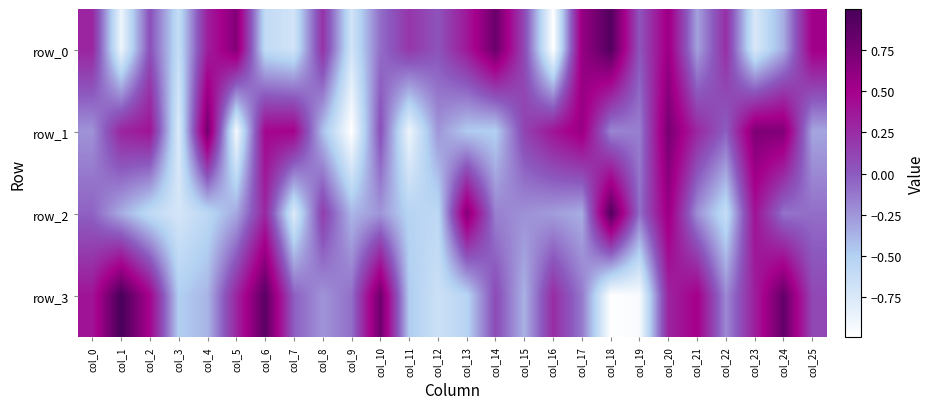

Reading right to left, list all the values displayed in this chart.

row_0: col_25=0.5	col_24=-0.3	col_23=-0.7	col_22=0.2	col_21=-0.3	col_20=0.6	col_19=0.0	col_18=0.9	col_17=0.6	col_16=-1.0	col_15=0.1	col_14=0.8	col_13=0.4	col_12=0.0	col_11=0.2	col_10=-0.1	col_9=-0.7	col_8=0.2	col_7=-0.7	col_6=-0.6	col_5=0.7	col_4=0.3	col_3=-0.6	col_2=0.1	col_1=-0.9	col_0=0.3
row_1: col_25=-0.3	col_24=0.7	col_23=0.7	col_22=-0.0	col_21=0.3	col_20=0.7	col_19=-0.2	col_18=-0.2	col_17=0.6	col_16=0.4	col_15=0.1	col_14=-0.5	col_13=-0.5	col_12=-0.2	col_11=-0.9	col_10=0.1	col_9=-1.0	col_8=-0.4	col_7=0.5	col_6=0.5	col_5=-0.9	col_4=0.8	col_3=-0.8	col_2=0.4	col_1=0.3	col_0=-0.2
row_2: col_25=-0.1	col_24=-0.1	col_23=0.4	col_22=-0.6	col_21=-0.2	col_20=0.6	col_19=-0.1	col_18=0.9	col_17=-0.3	col_16=-0.3	col_15=-0.2	col_14=-0.2	col_13=0.7	col_12=-0.6	col_11=-0.5	col_10=-0.2	col_9=-0.4	col_8=0.2	col_7=-0.8	col_6=0.3	col_5=-0.3	col_4=-0.6	col_3=-0.7	col_2=-0.6	col_1=-0.3	col_0=-0.0
row_3: col_25=0.1	col_24=0.9	col_23=0.3	col_22=-0.2	col_21=0.5	col_20=0.3	col_19=-0.9	col_18=-1.0	col_17=-0.1	col_16=0.3	col_15=-0.4	col_14=0.1	col_13=-0.5	col_12=-0.7	col_11=-0.5	col_10=0.8	col_9=-0.1	col_8=-0.2	col_7=-0.0	col_6=0.9	col_5=0.3	col_4=-0.4	col_3=-0.5	col_2=0.5	col_1=1.0	col_0=0.4